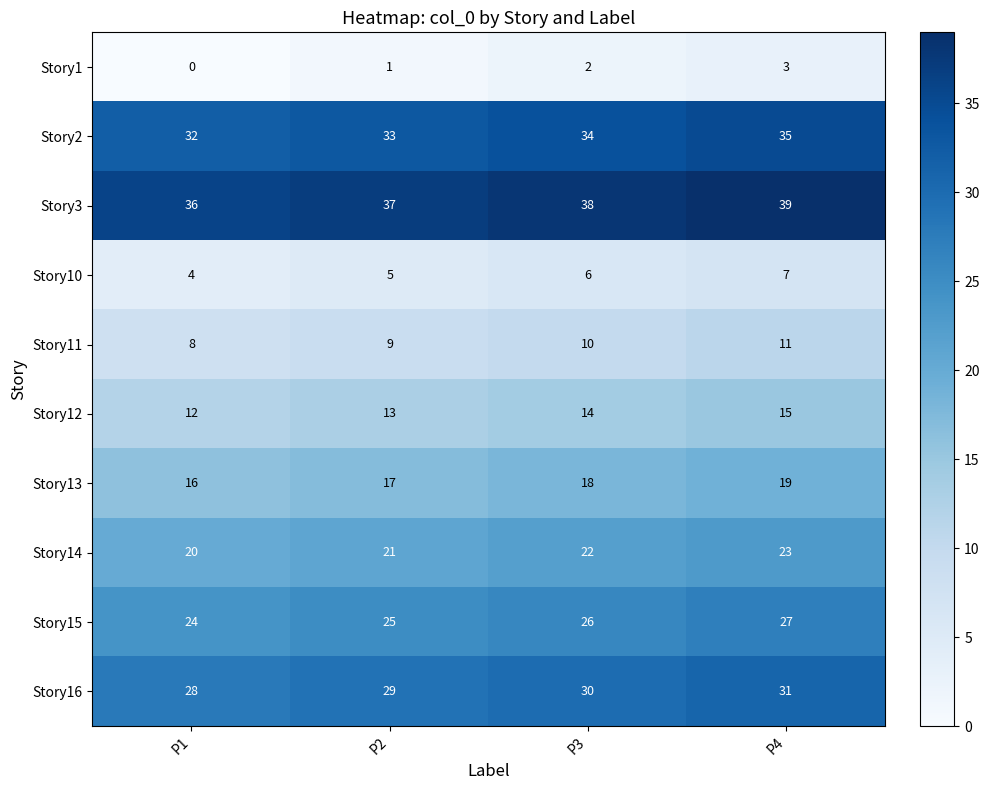

How many values in the Story16 series are below 30?

2